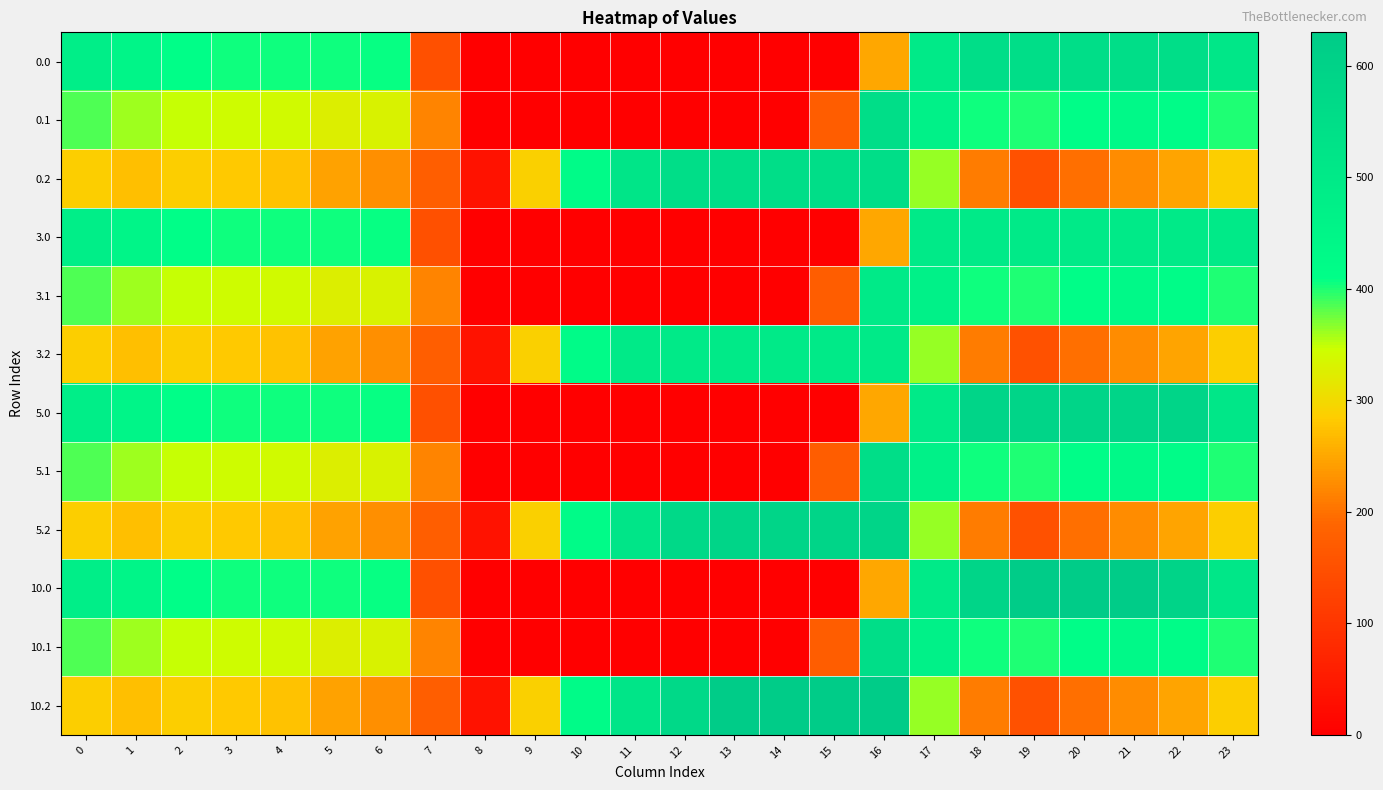

Count the number of categories in the chart.

24